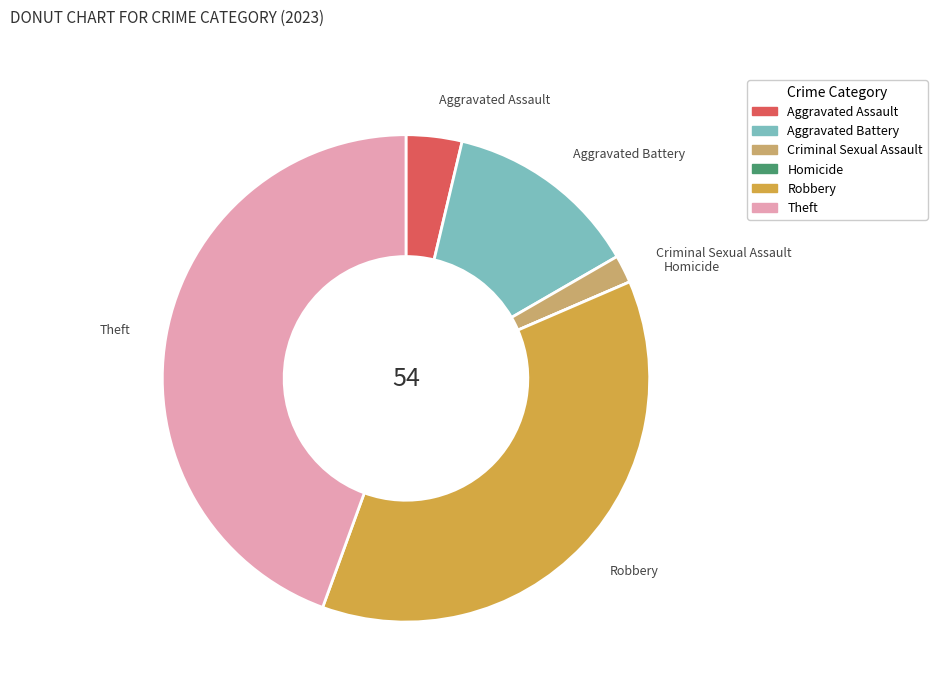

Which slice is the largest?

Theft